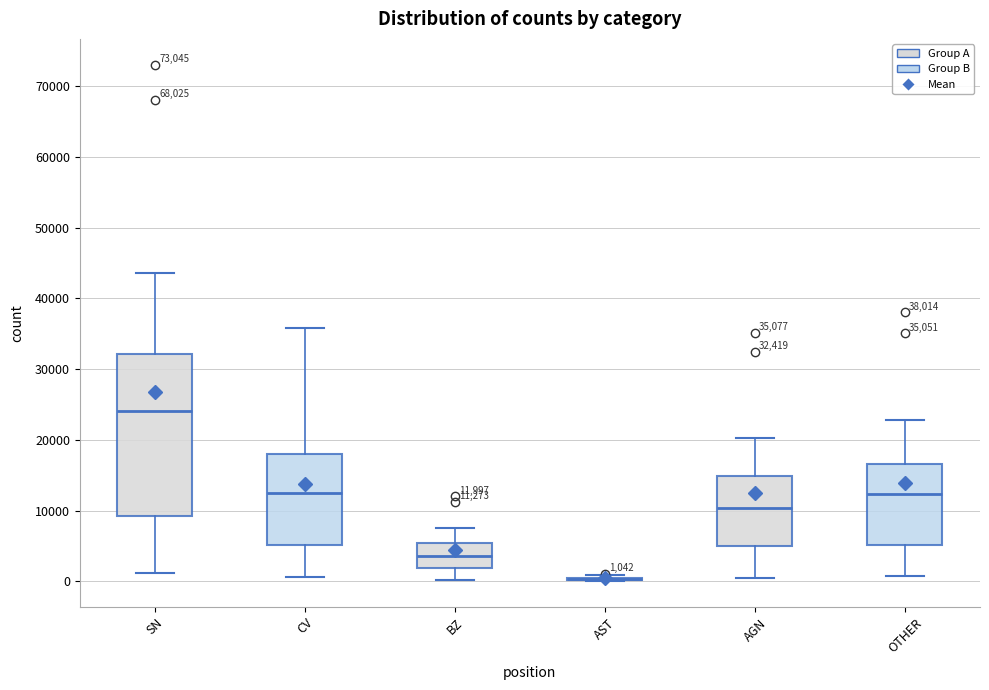

Which box is the tallest, from its lower edge to its upper edge?

SN